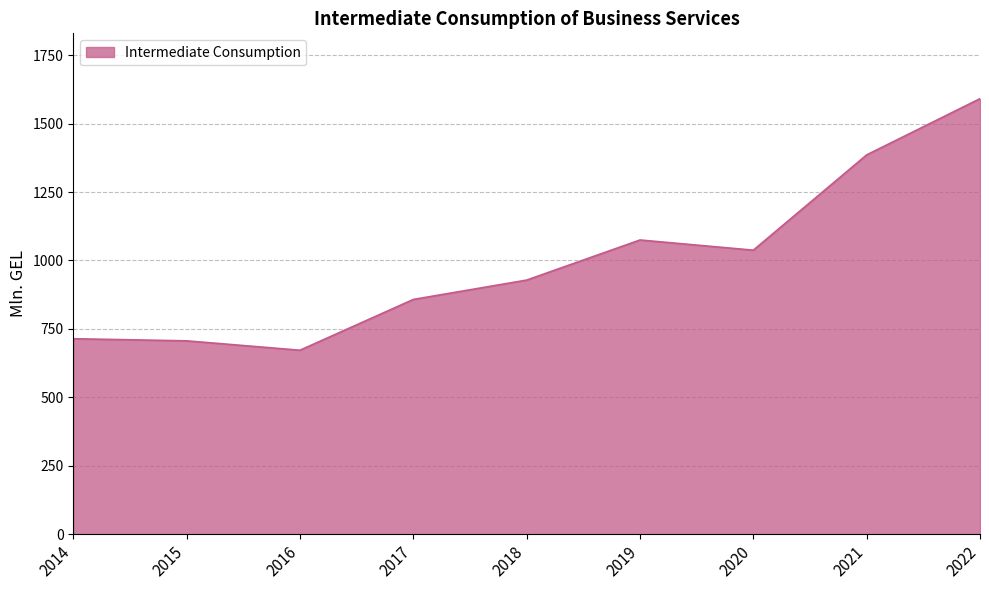

What is the difference between the maximum and minimum values?

919.0